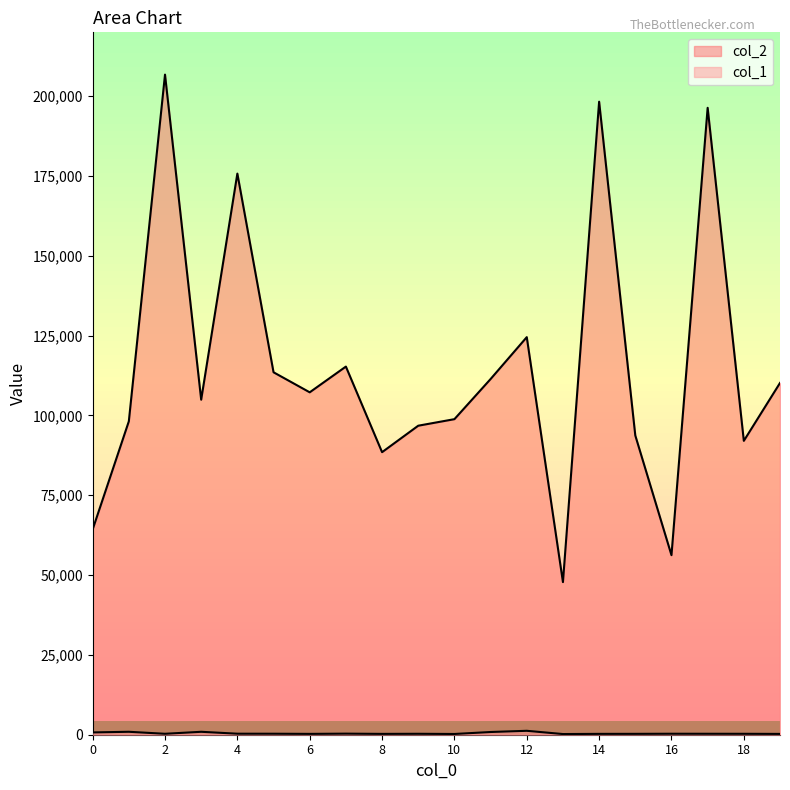

Is it true that col_1 equals 233 at 10?

True